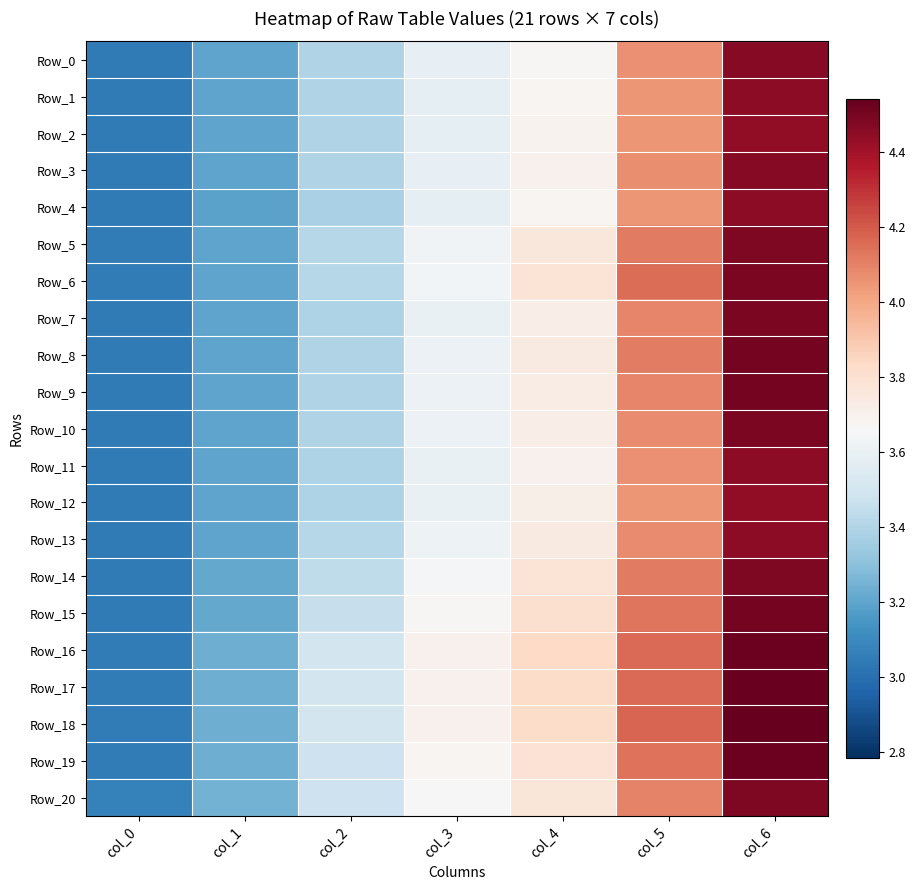

Reading left to right, transcribe all the data shown in this chart.

Row_0: col_0=3.0	col_1=3.2	col_2=3.4	col_3=3.6	col_4=3.7	col_5=4.1	col_6=4.5
Row_1: col_0=3.0	col_1=3.2	col_2=3.4	col_3=3.6	col_4=3.7	col_5=4.0	col_6=4.5
Row_2: col_0=3.0	col_1=3.2	col_2=3.4	col_3=3.6	col_4=3.7	col_5=4.0	col_6=4.4
Row_3: col_0=3.0	col_1=3.2	col_2=3.4	col_3=3.6	col_4=3.7	col_5=4.1	col_6=4.5
Row_4: col_0=3.0	col_1=3.2	col_2=3.4	col_3=3.6	col_4=3.7	col_5=4.0	col_6=4.5
Row_5: col_0=3.0	col_1=3.2	col_2=3.4	col_3=3.6	col_4=3.8	col_5=4.1	col_6=4.5
Row_6: col_0=3.0	col_1=3.2	col_2=3.4	col_3=3.6	col_4=3.8	col_5=4.2	col_6=4.5
Row_7: col_0=3.0	col_1=3.2	col_2=3.4	col_3=3.6	col_4=3.7	col_5=4.1	col_6=4.5
Row_8: col_0=3.0	col_1=3.2	col_2=3.4	col_3=3.6	col_4=3.7	col_5=4.1	col_6=4.5
Row_9: col_0=3.0	col_1=3.2	col_2=3.4	col_3=3.6	col_4=3.7	col_5=4.1	col_6=4.5
Row_10: col_0=3.0	col_1=3.2	col_2=3.4	col_3=3.6	col_4=3.7	col_5=4.1	col_6=4.5
Row_11: col_0=3.0	col_1=3.2	col_2=3.4	col_3=3.6	col_4=3.7	col_5=4.1	col_6=4.5
Row_12: col_0=3.0	col_1=3.2	col_2=3.4	col_3=3.6	col_4=3.7	col_5=4.0	col_6=4.4
Row_13: col_0=3.0	col_1=3.2	col_2=3.4	col_3=3.6	col_4=3.7	col_5=4.1	col_6=4.5
Row_14: col_0=3.0	col_1=3.2	col_2=3.4	col_3=3.6	col_4=3.8	col_5=4.1	col_6=4.5
Row_15: col_0=3.0	col_1=3.2	col_2=3.5	col_3=3.7	col_4=3.8	col_5=4.1	col_6=4.5
Row_16: col_0=3.0	col_1=3.2	col_2=3.5	col_3=3.7	col_4=3.8	col_5=4.2	col_6=4.5
Row_17: col_0=3.0	col_1=3.2	col_2=3.5	col_3=3.7	col_4=3.8	col_5=4.2	col_6=4.5
Row_18: col_0=3.0	col_1=3.2	col_2=3.5	col_3=3.7	col_4=3.8	col_5=4.2	col_6=4.5
Row_19: col_0=3.0	col_1=3.2	col_2=3.5	col_3=3.7	col_4=3.8	col_5=4.1	col_6=4.5
Row_20: col_0=3.1	col_1=3.2	col_2=3.5	col_3=3.7	col_4=3.8	col_5=4.1	col_6=4.5